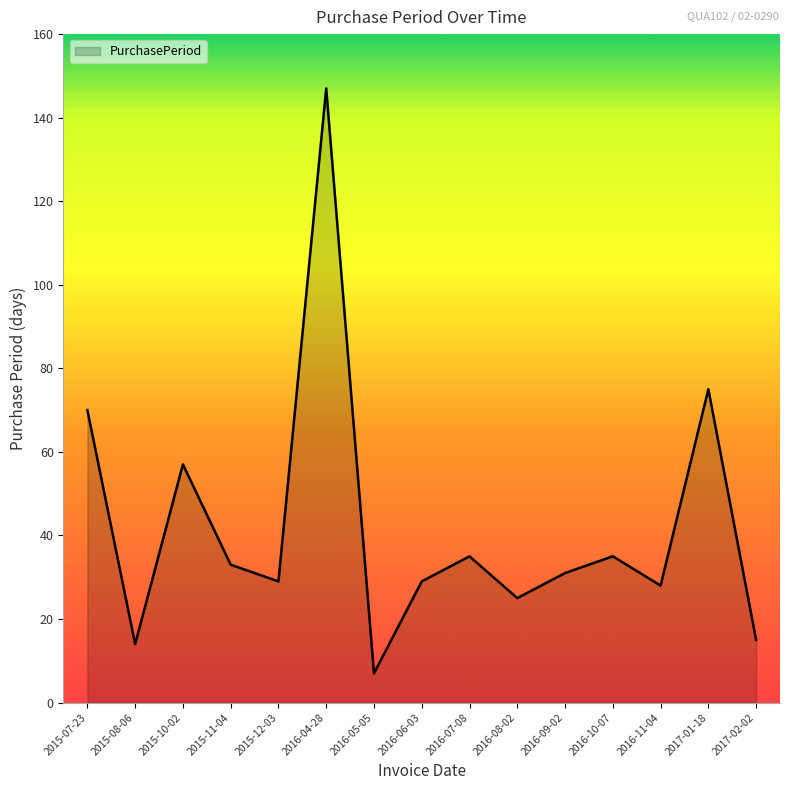

What is the change in value from 2016-08-02 to 2016-11-04?

+3